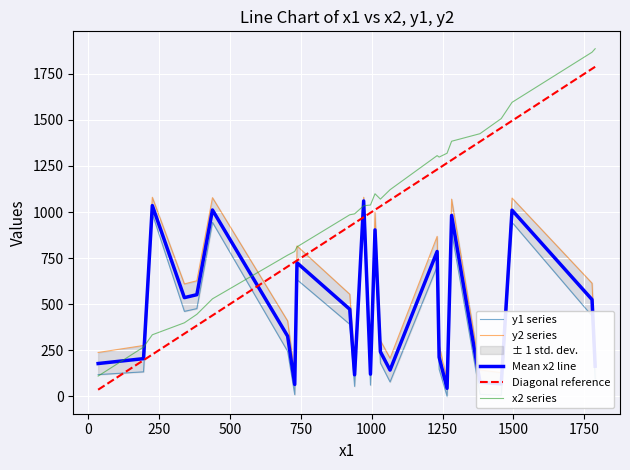

Which series has the largest range (max minus min)?

x2